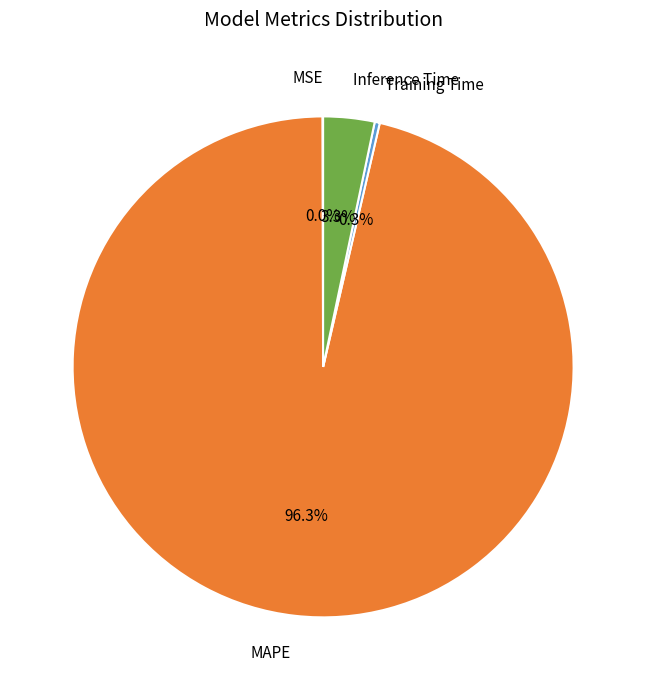

What is the largest slice in the pie chart?

MAPE